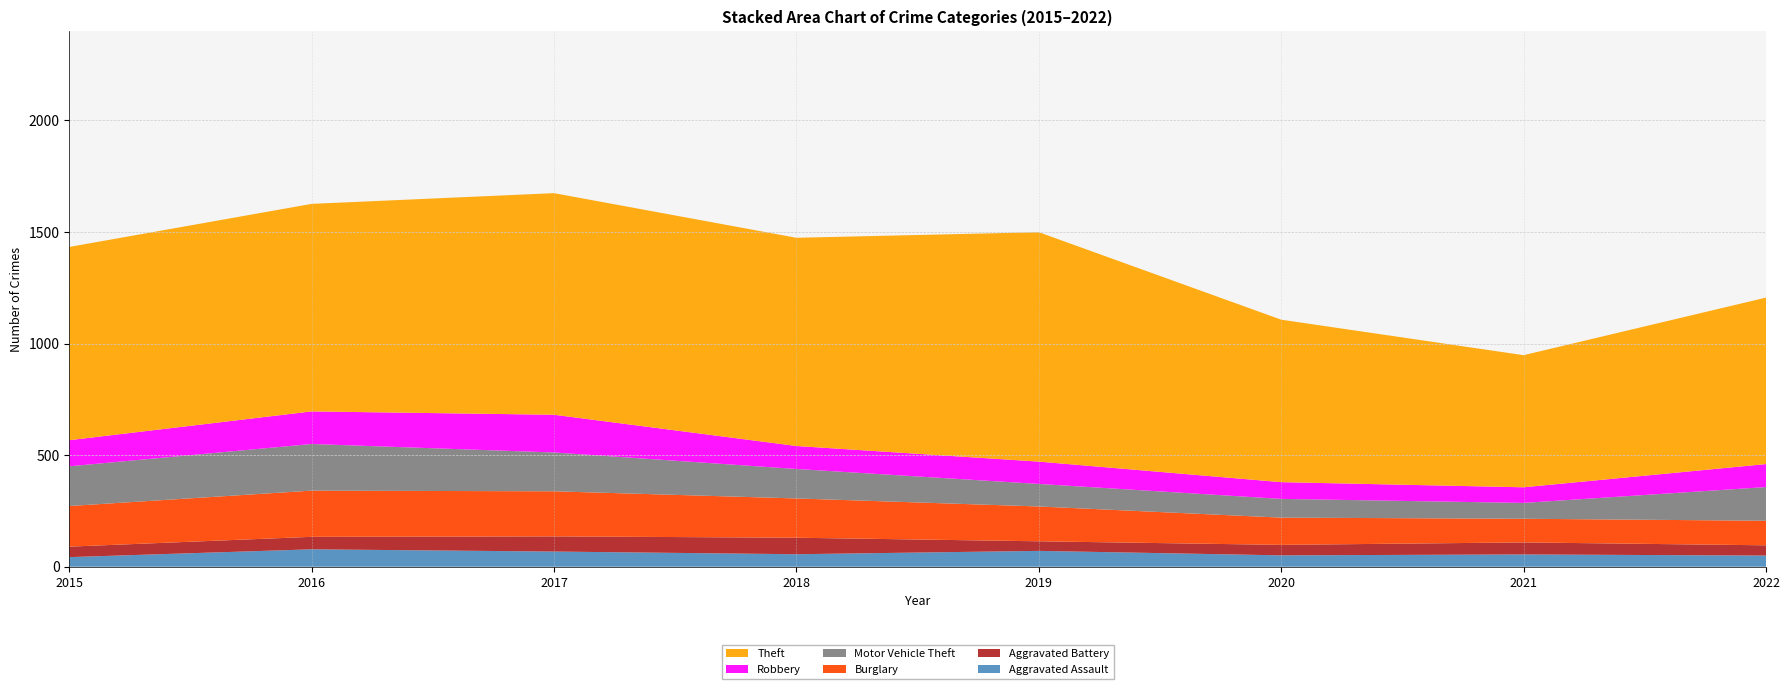

Reading left to right, transcribe all the data shown in this chart.

Aggravated Assault: 43	78	68	56	71	51	55	50
Aggravated Battery: 47	56	68	74	43	47	54	46
Burglary: 182	207	202	176	156	122	106	110
Motor Vehicle Theft: 178	209	174	132	101	84	71	151
Robbery: 117	146	169	103	100	75	70	103
Theft: 866	930	993	933	1028	728	592	746